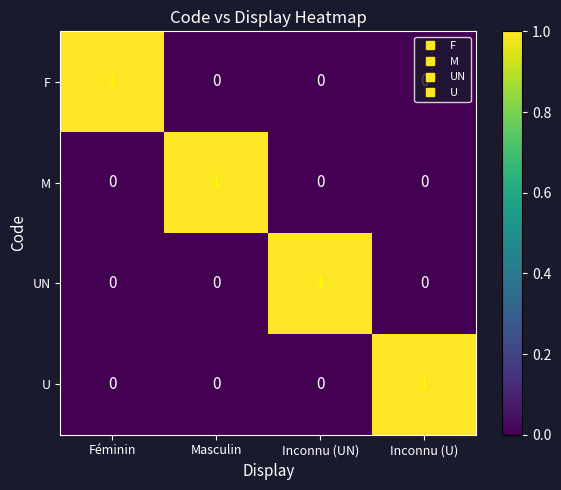

The value of F at Masculin is 0. True or false?

True